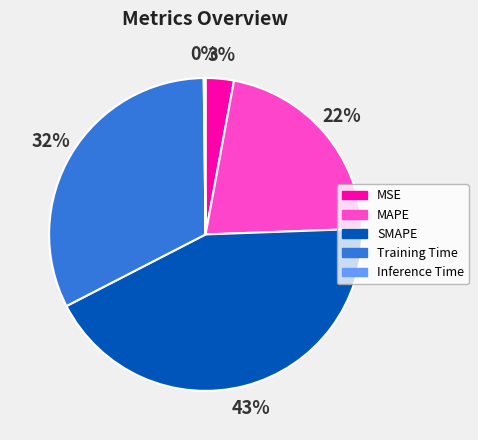

The MAPE slice represents 9% of the pie. True or false?

False